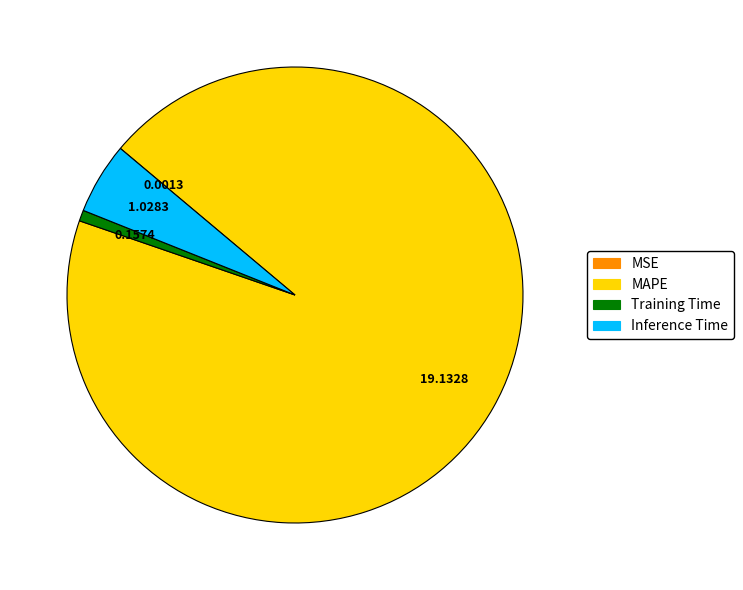

Between Inference Time and Training Time, which is larger?

Inference Time